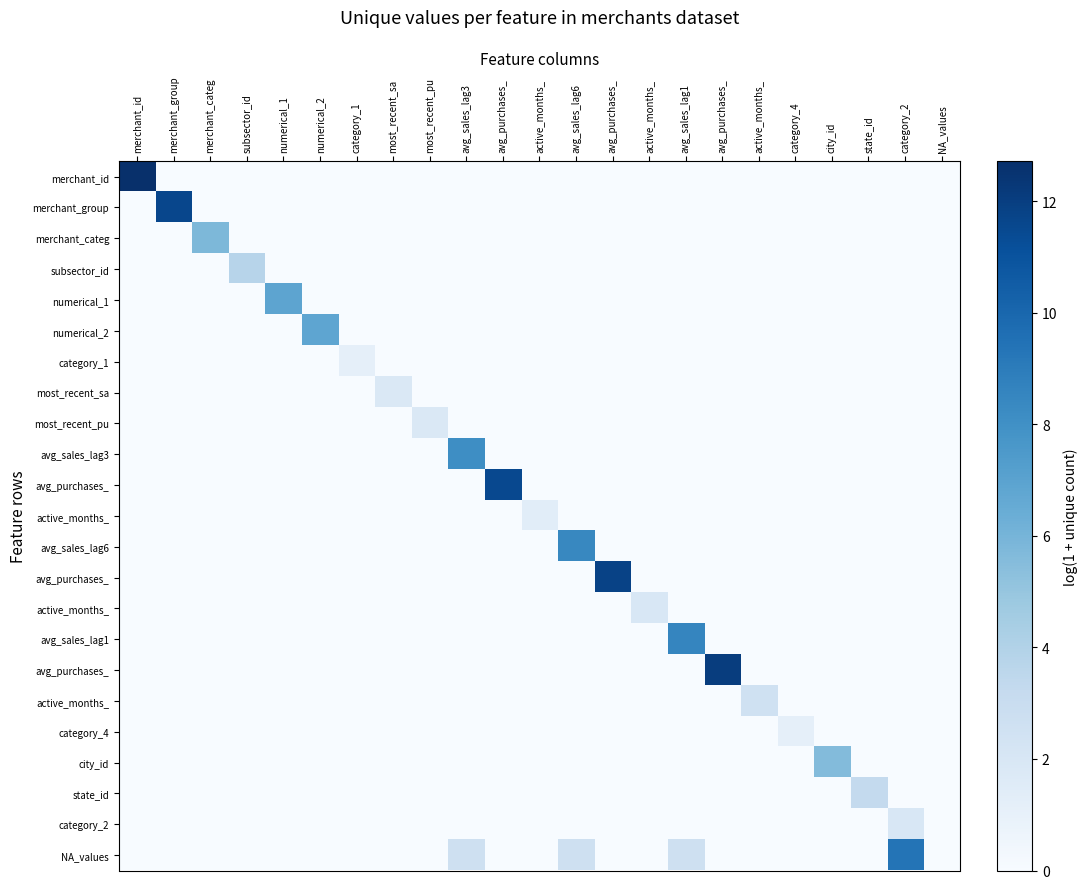

At which category is the sum across all series the highest?

merchant_id